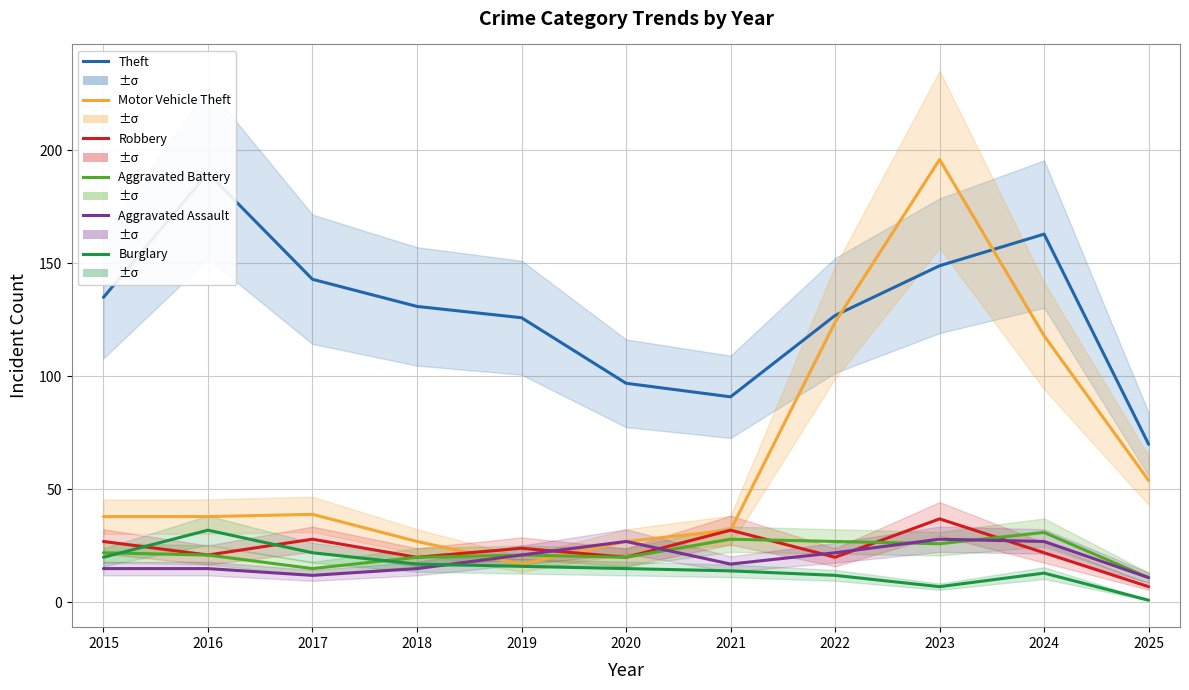

What is the value of the Robbery point at the 5th from the left?

24